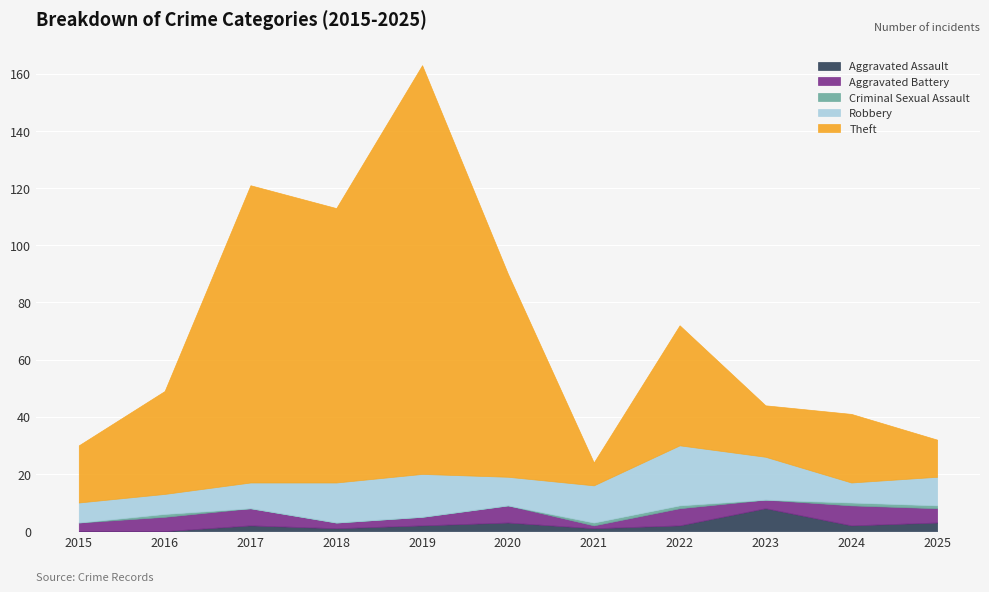

True or false: Aggravated Assault and Theft cross at least once.

False